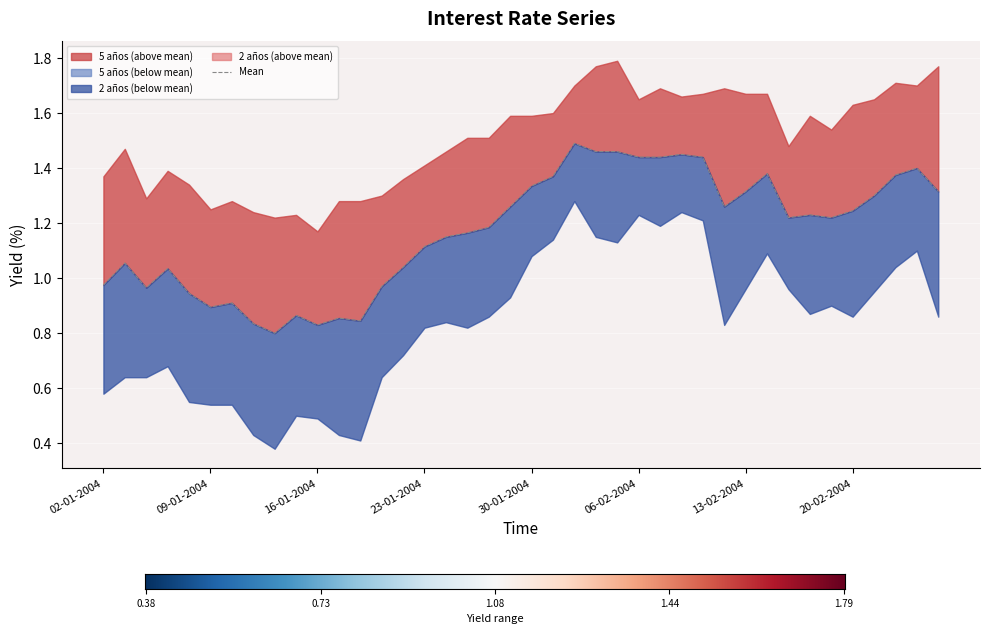

At which category does the chart reach its minimum across all series?

14-01-2004